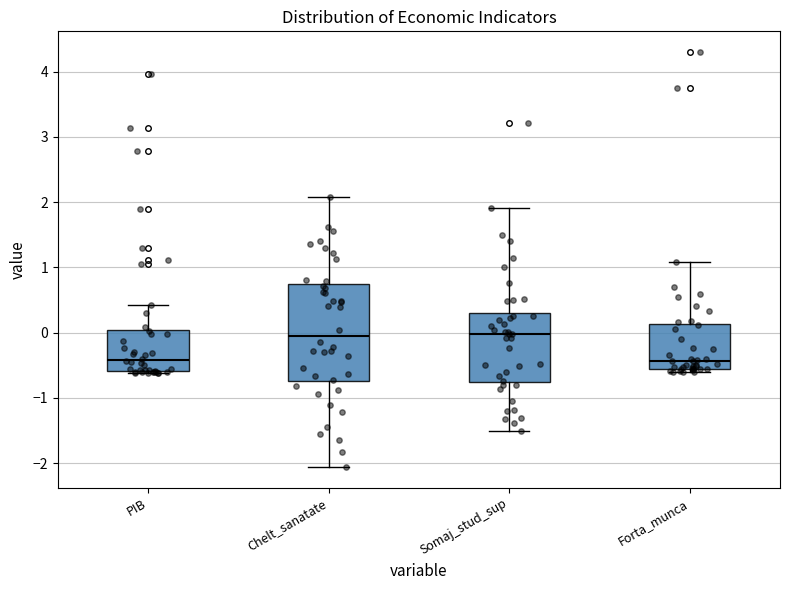

Reading left to right, transcribe this box plot: for each box, give where its median line is, the range the box spans, and where its two whiskers end, as read against the y-axis. The values are not printed on the chart, so give them approximately, as read against the axis.

PIB: median -0.4, box -0.6 to 0.0, whiskers -0.6 (just below the box's lower edge) to 0.4
Chelt_sanatate: median 0.0, box -0.7 to 0.7, whiskers -2.1 to 2.1
Somaj_stud_sup: median 0.0, box -0.8 to 0.3, whiskers -1.5 to 1.9
Forta_munca: median -0.4, box -0.6 to 0.1, whiskers -0.6 (just below the box's lower edge) to 1.1